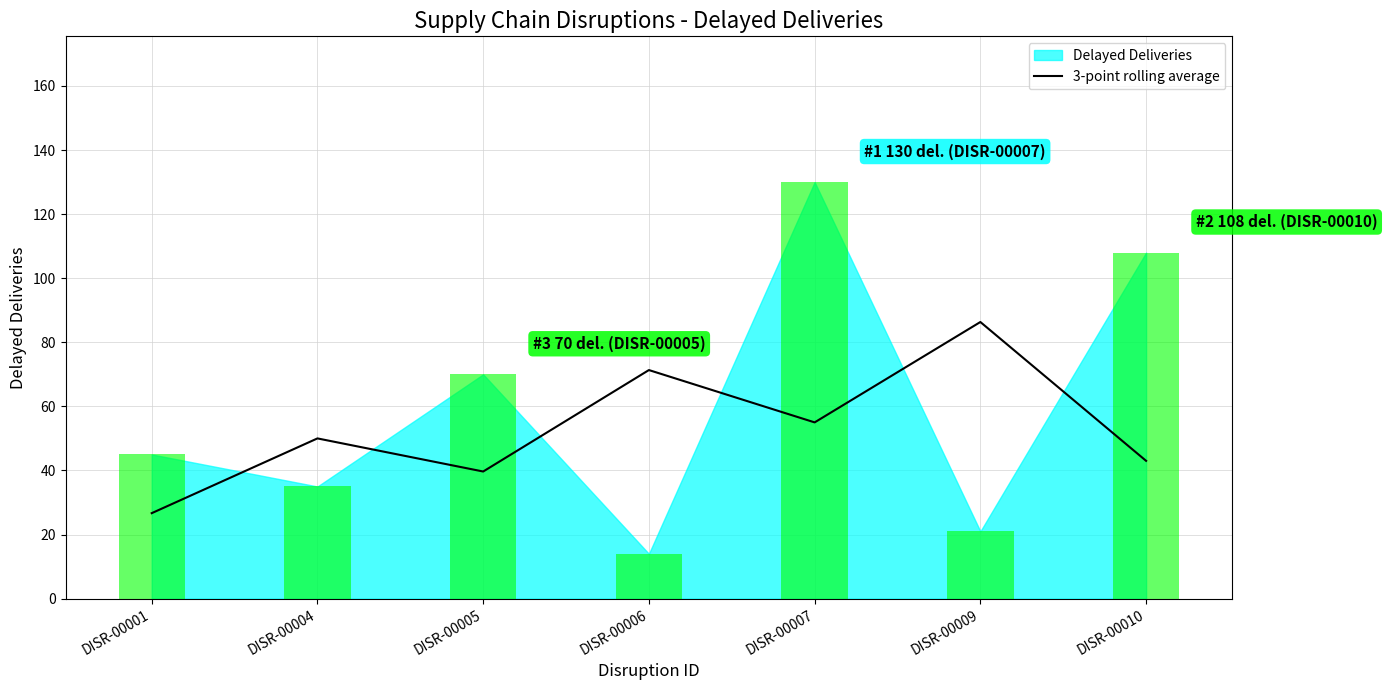

How many values exceed 50?

3